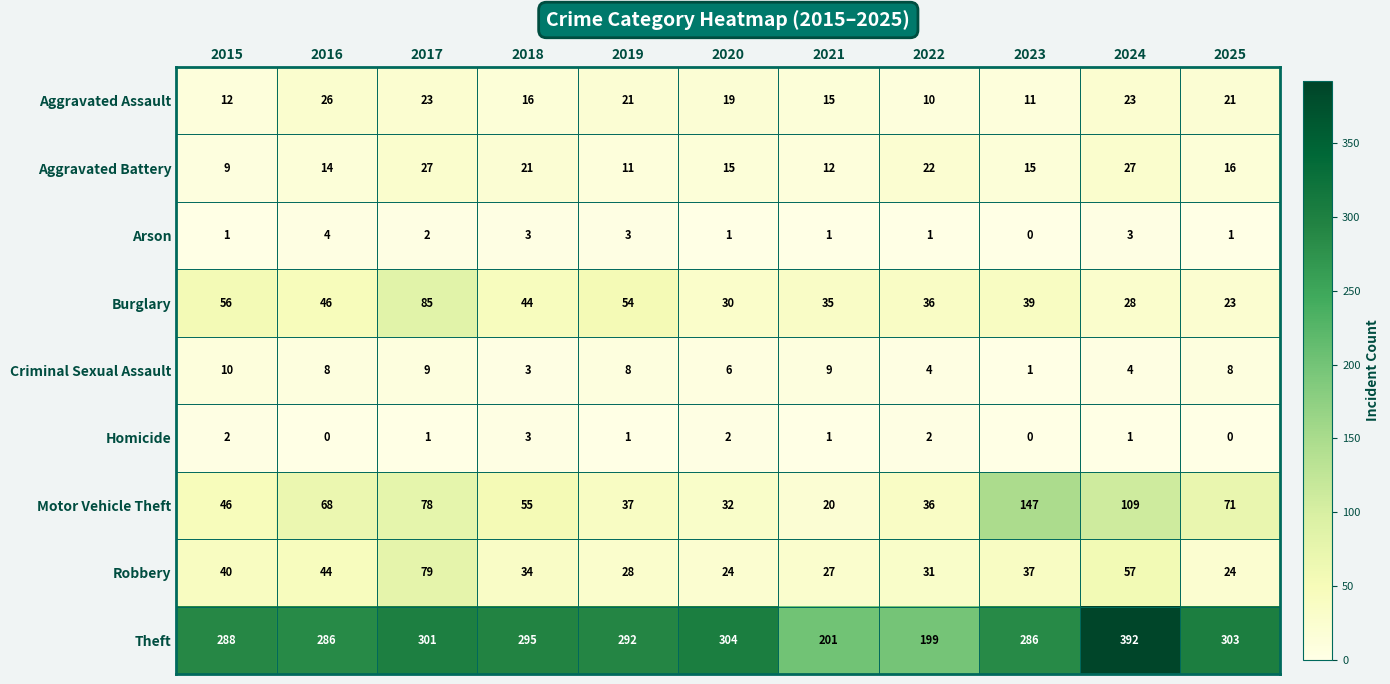

List the series in order of their peak value, lowest first.

Homicide, Arson, Criminal Sexual Assault, Aggravated Assault, Aggravated Battery, Robbery, Burglary, Motor Vehicle Theft, Theft